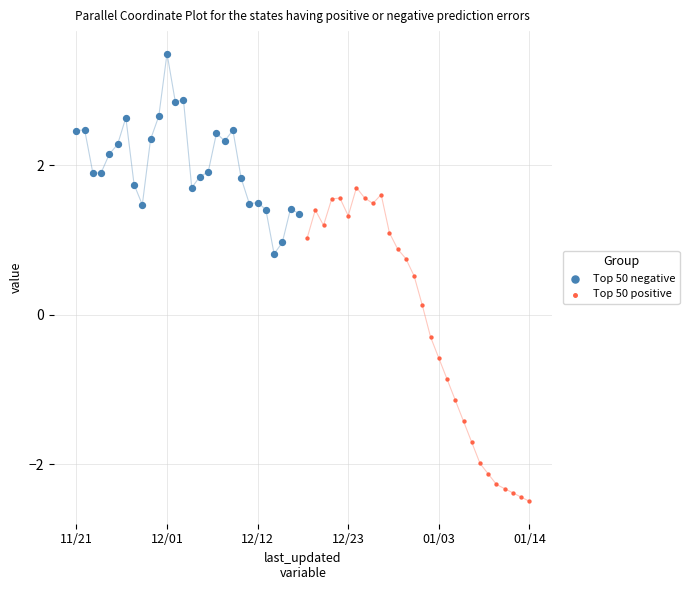

Which series has the widest spread of Y values?

Top 50 positive